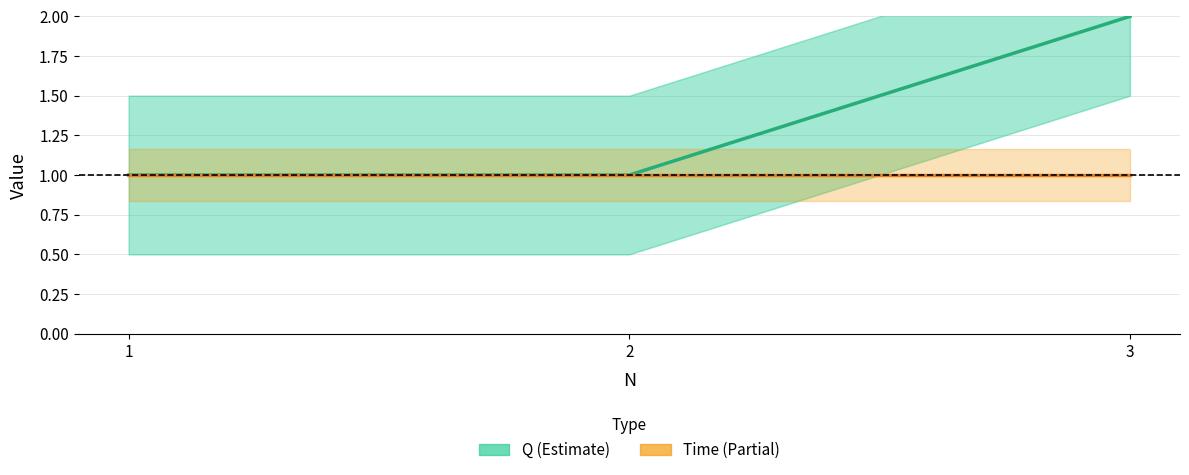

What is the total value across all series at 1?

2